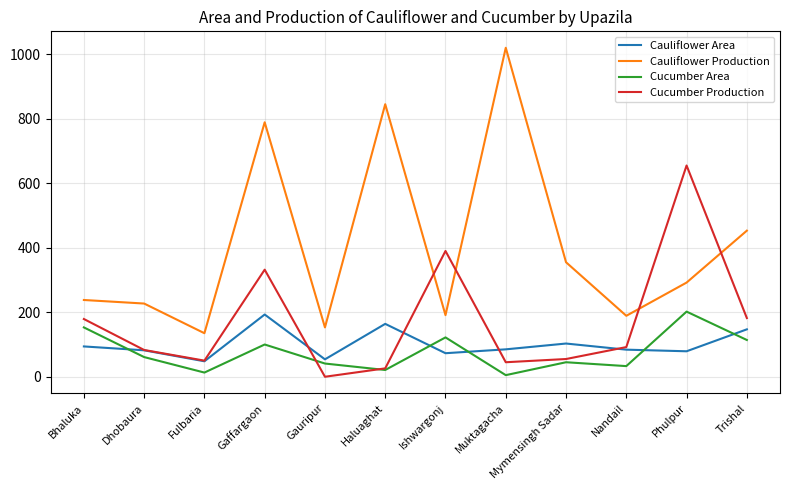

In Cucumber Area, how many points are lower than both neighbors (excluding endpoints)?

4